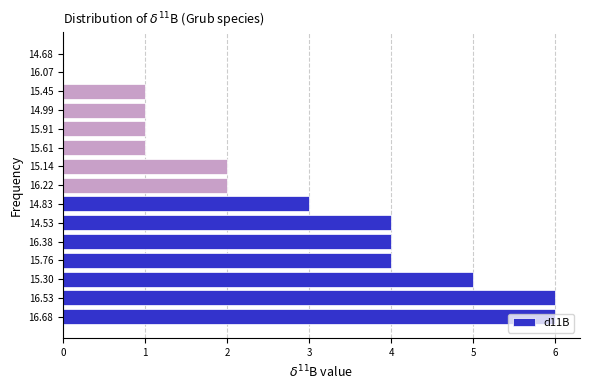

True or false: the data shows 2 at 16.53.

False